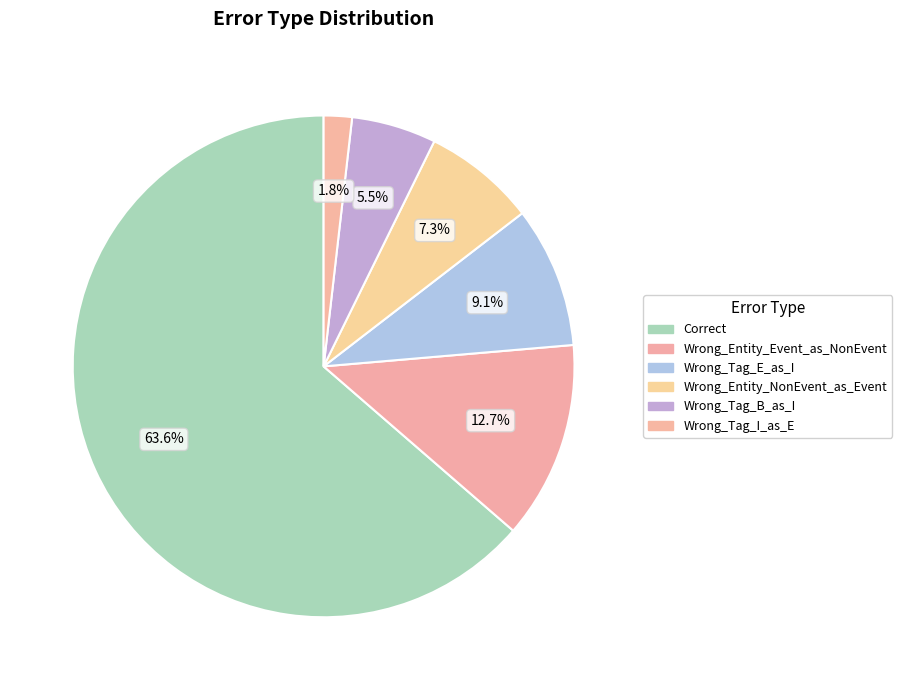

How many slices are in this pie chart?

6